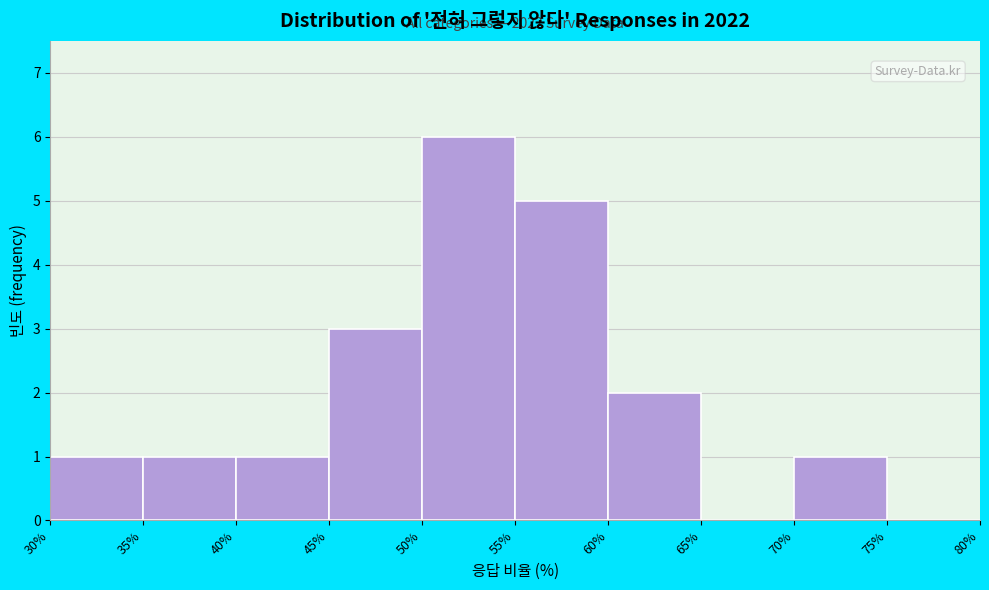

Which range on the x-axis has the tallest bar?

50% to 55%